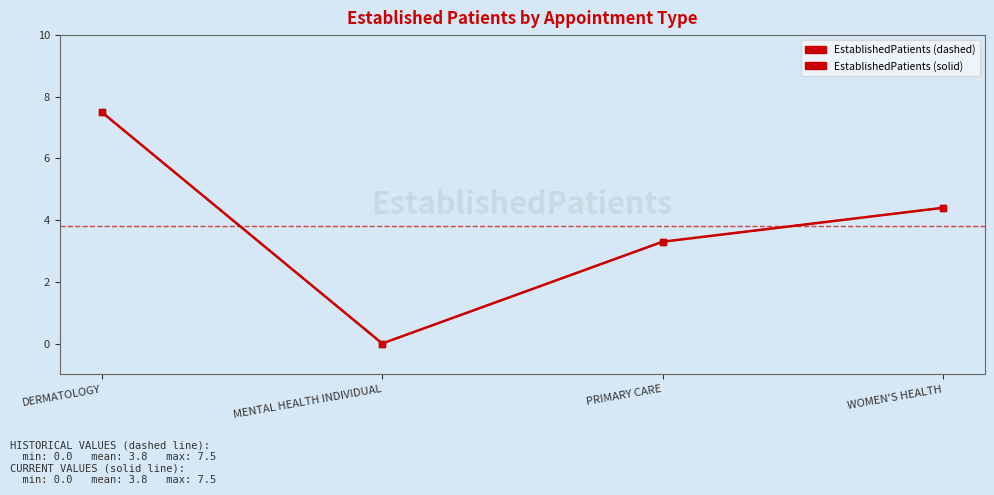

How many lines are shown in the chart?

2